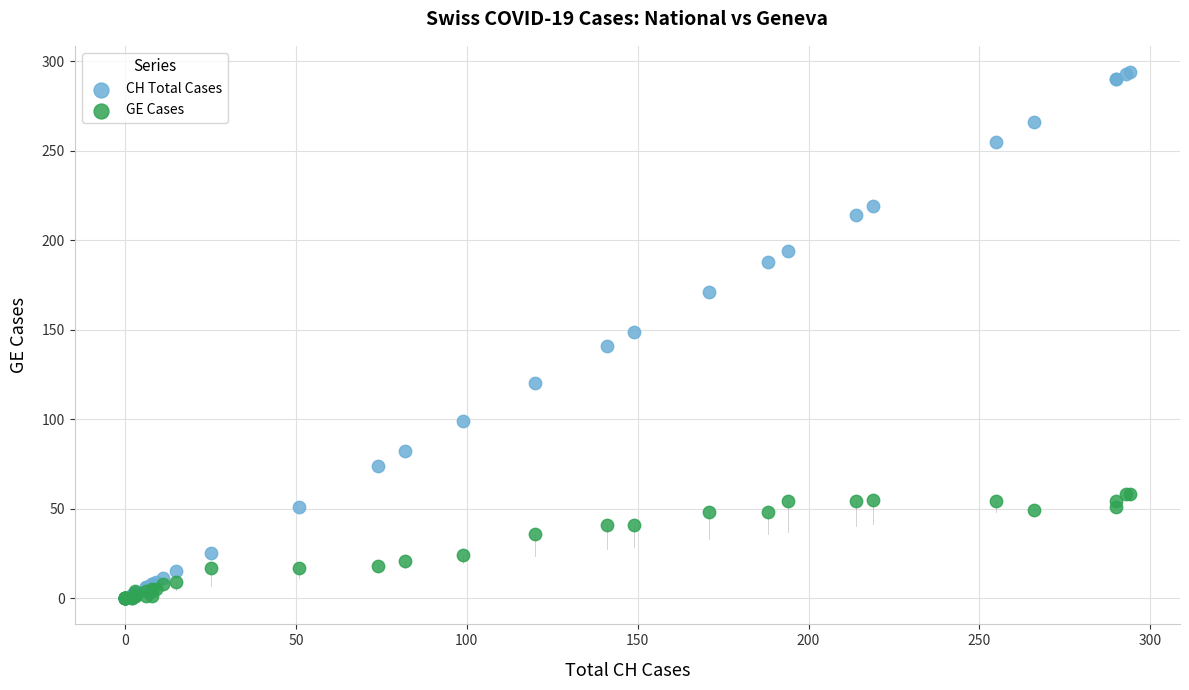

Which series has the largest Y range (max minus min)?

CH Total Cases